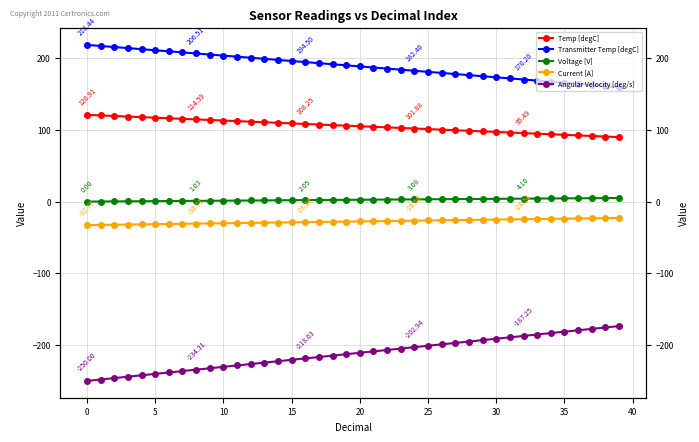

What is the total value across all series at 30?

57.0